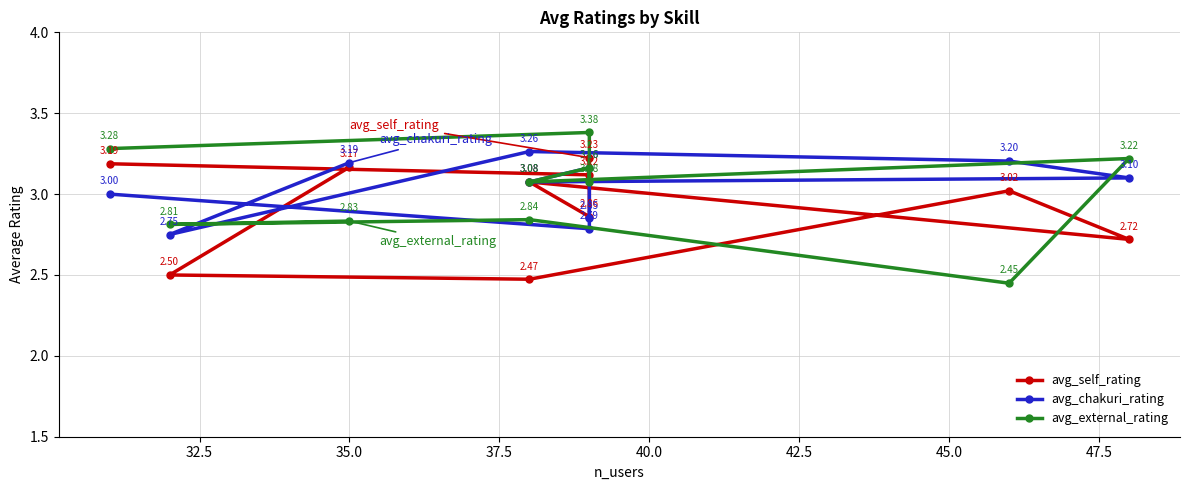

Does the chart display data point markers on the line(s)?

Yes